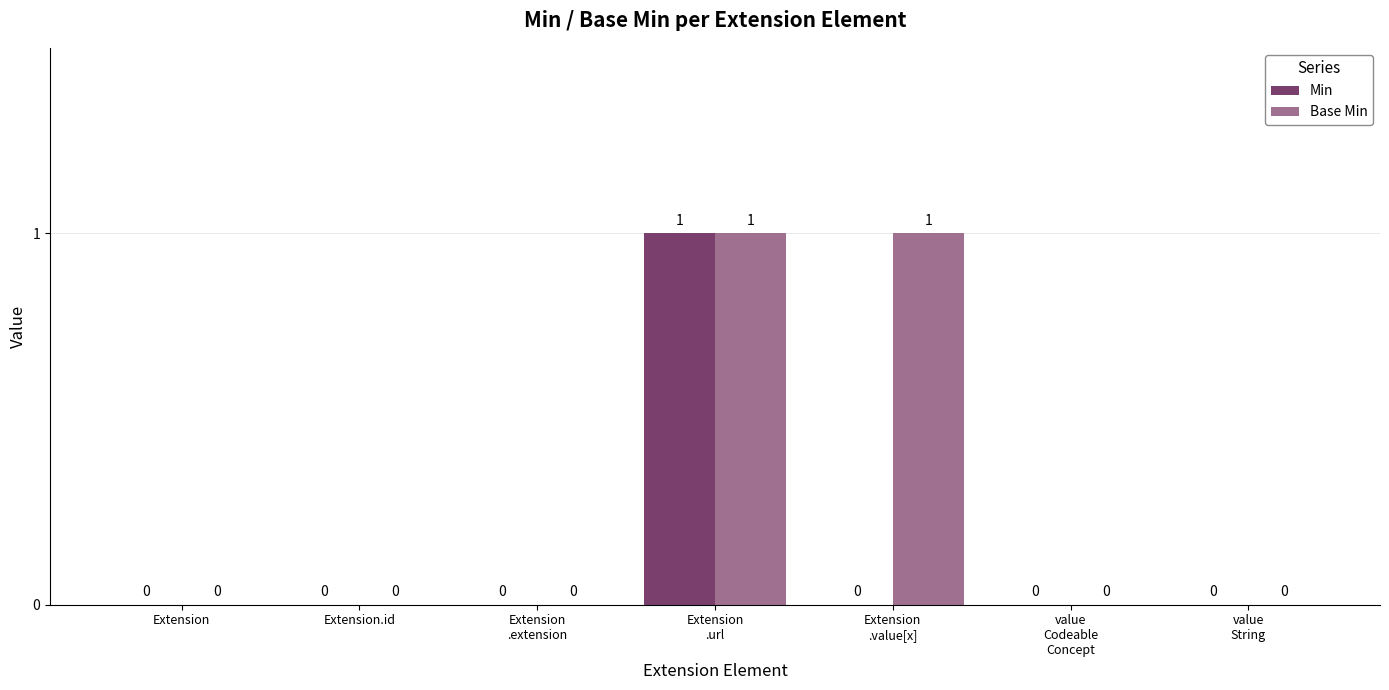

What is the total value across all series at Extension
.value[x]?

1